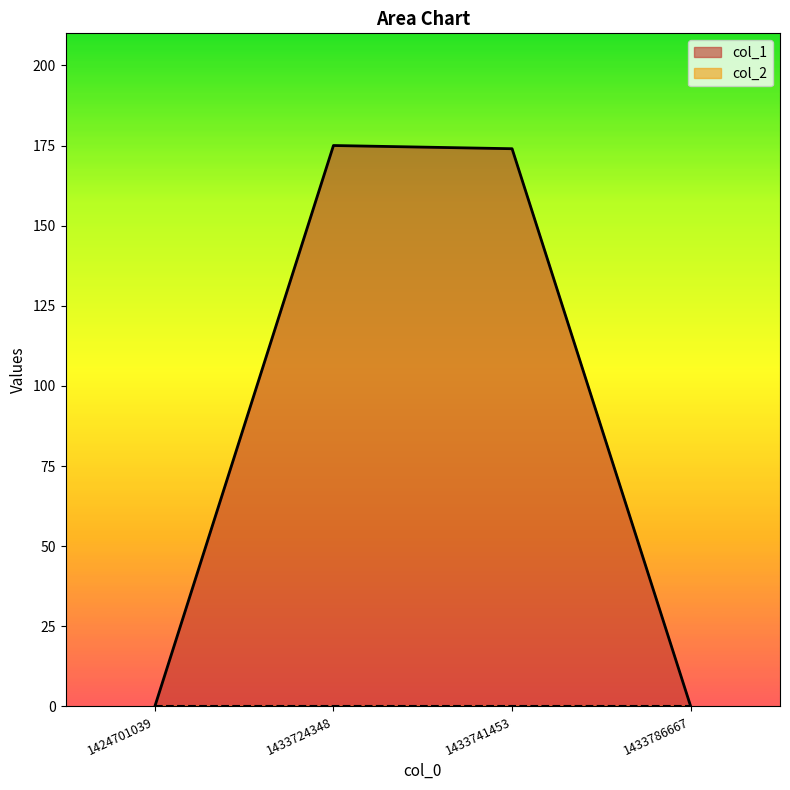

List the labels in order of value, smallest first.

1424701039, 1433786667, 1433741453, 1433724348